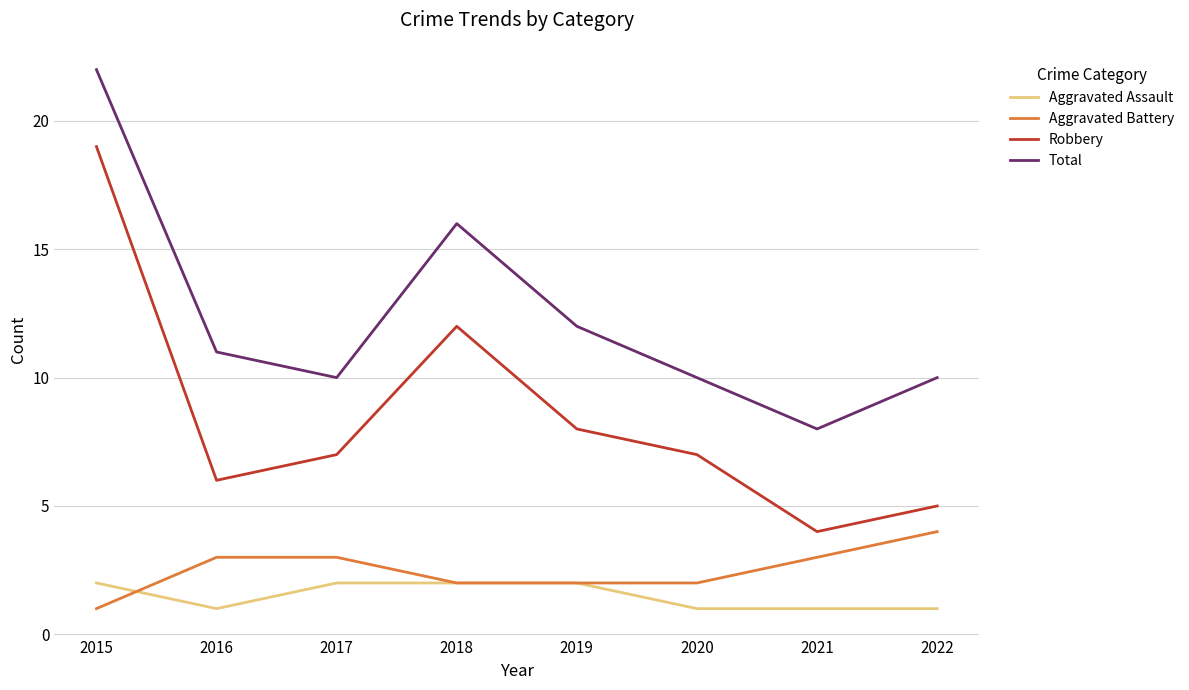

Reading right to left, what are all the values shown in this chart?

Aggravated Assault: 1	1	1	2	2	2	1	2
Aggravated Battery: 4	3	2	2	2	3	3	1
Robbery: 5	4	7	8	12	7	6	19
Total: 10	8	10	12	16	10	11	22